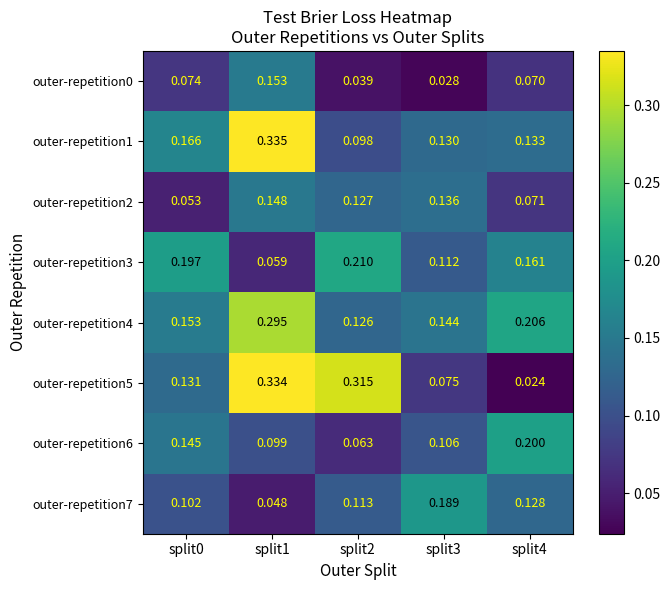

Is the value of outer-repetition4 at split4 greater than the value of outer-repetition3 at split4?

Yes